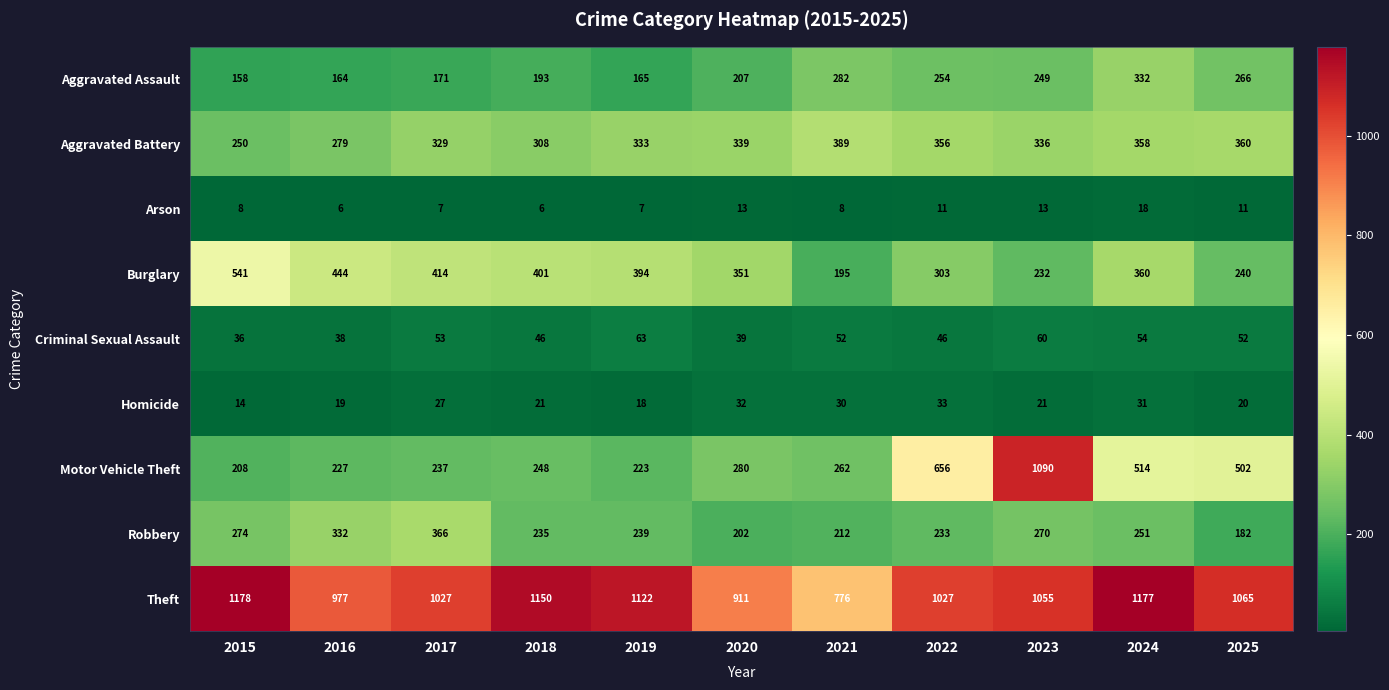

What is the minimum value shown in the chart?

6